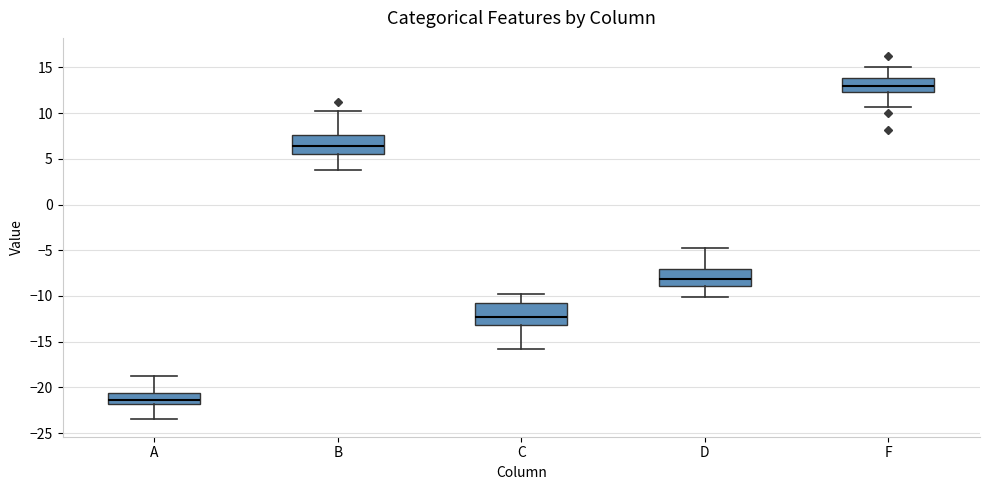

Reading left to right, transcribe this box plot: for each box, give where its median line is, the range the box spans, and where its two whiskers end, as read against the y-axis. The values are not printed on the chart, so give them approximately, as read against the axis.

A: median -21.5, box -22.0 to -20.5, whiskers -23.5 to -19.0
B: median 6.5, box 5.5 to 7.5, whiskers 4.0 to 10.0
C: median -12.5, box -13.0 to -11.0, whiskers -16.0 to -10.0
D: median -8.0, box -9.0 to -7.0, whiskers -10.0 to -5.0
F: median 13.0, box 12.5 to 14.0, whiskers 10.5 to 15.0